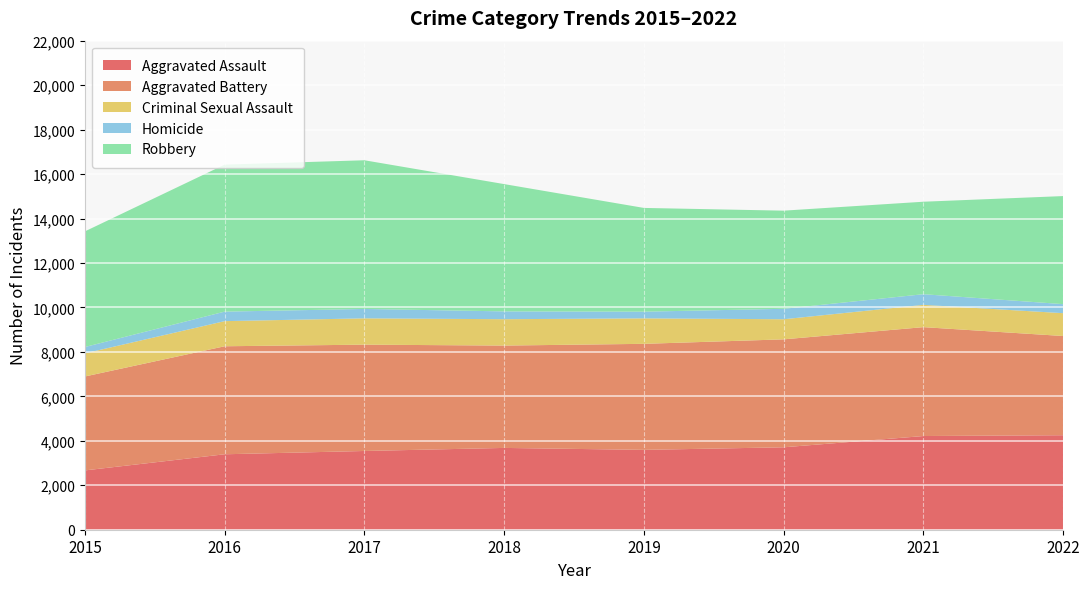

Reading left to right, what are all the values shown in this chart?

Aggravated Assault: 2015=2668	2016=3394	2017=3542	2018=3680	2019=3592	2020=3708	2021=4215	2022=4251
Aggravated Battery: 2015=4226	2016=4859	2017=4783	2018=4604	2019=4770	2020=4856	2021=4898	2022=4463
Criminal Sexual Assault: 2015=1040	2016=1130	2017=1184	2018=1186	2019=1146	2020=904	2021=1002	2022=1027
Homicide: 2015=285	2016=428	2017=422	2018=352	2019=301	2020=470	2021=480	2022=407
Robbery: 2015=5202	2016=6614	2017=6689	2018=5726	2019=4667	2020=4415	2021=4160	2022=4861